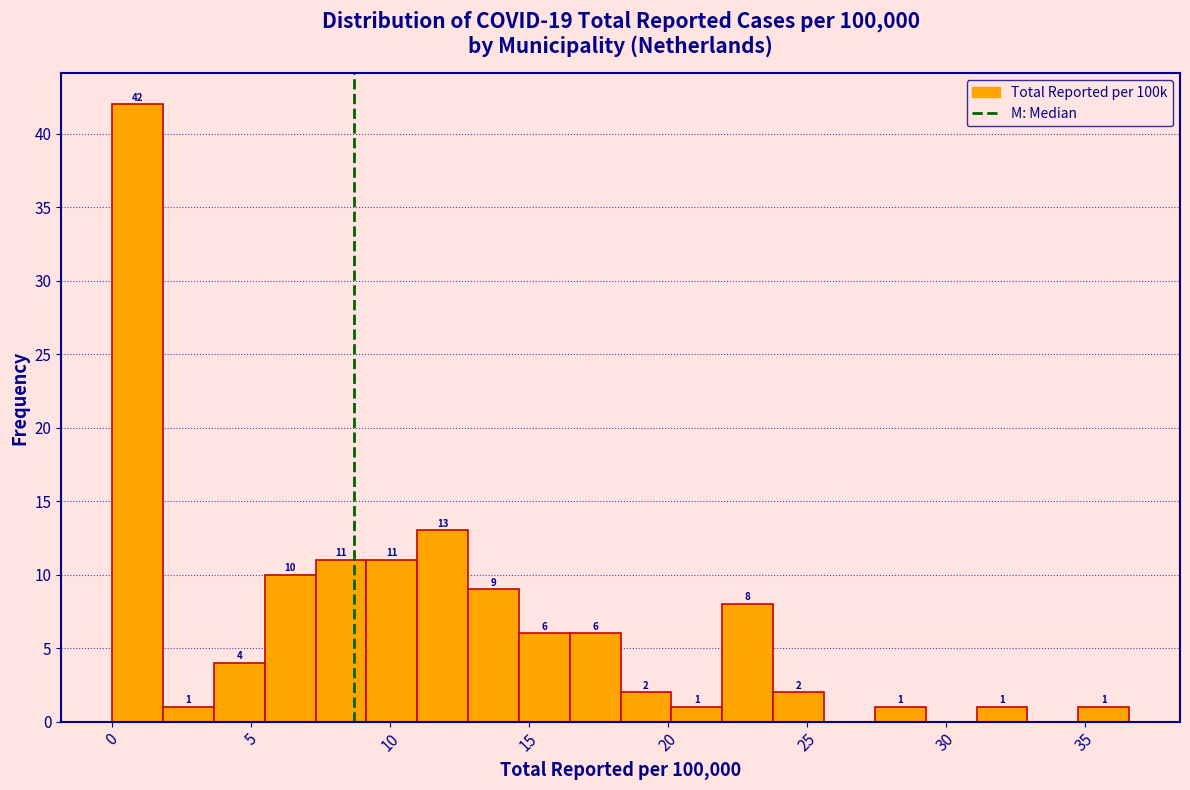

Read against the x-axis, roughly where is the centre of the tallest bar?

1.0